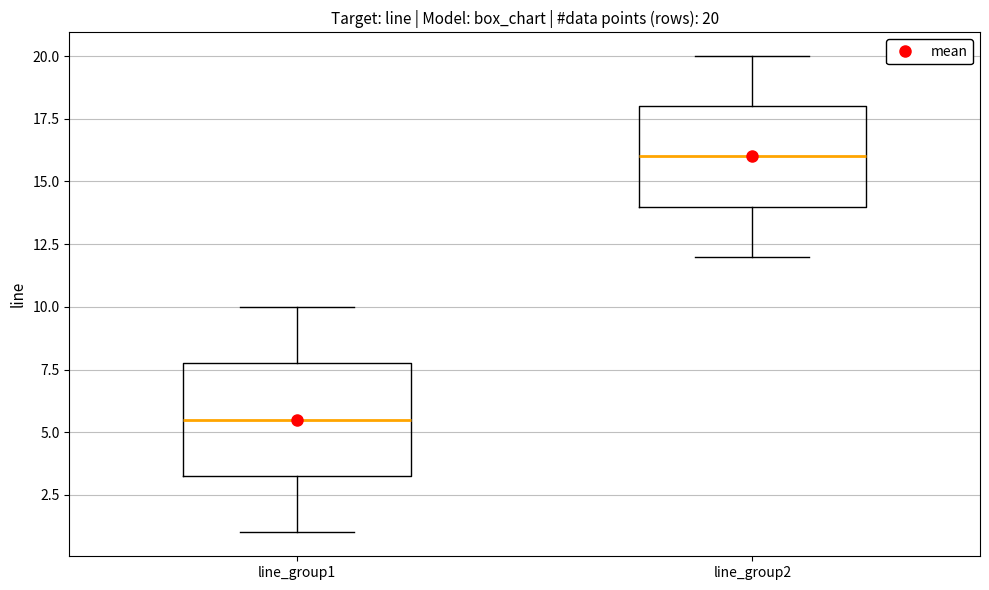

Comparing the boxes themselves (not the whiskers), which one is the tallest?

line_group1